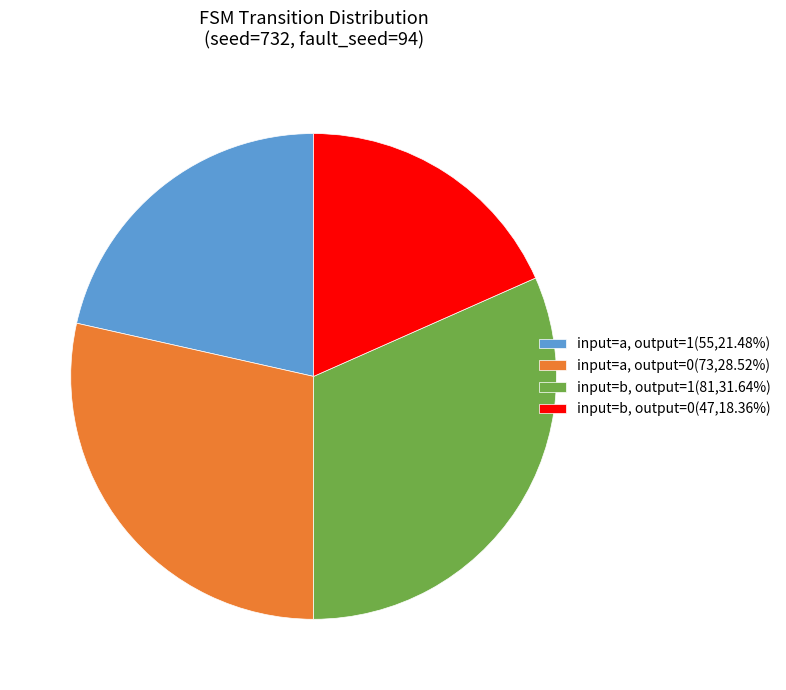

Combined, do input=b, output=0(47,18.36%) and input=a, output=1(55,21.48%) account for over 50%?

No